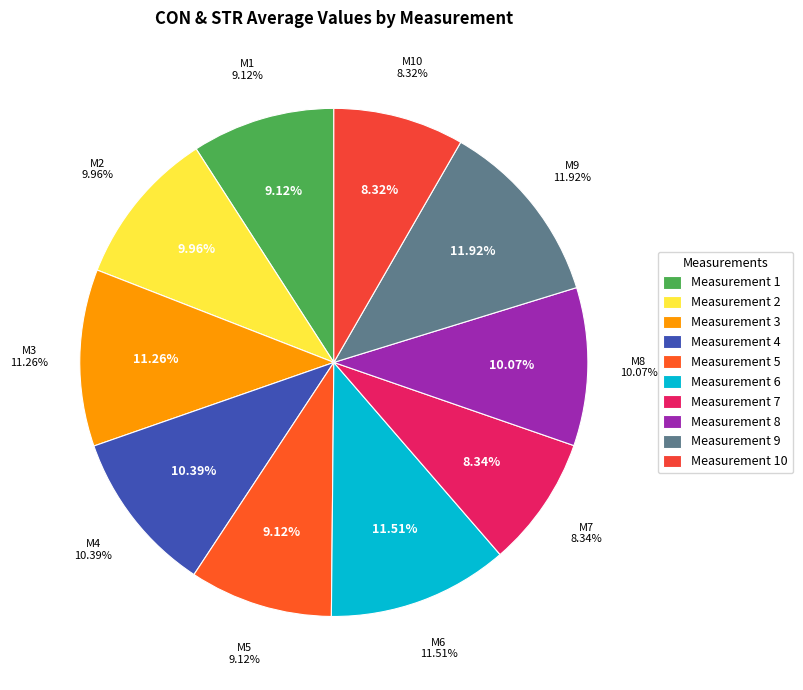

To the nearest percent, what portion does 9 represent?

12%